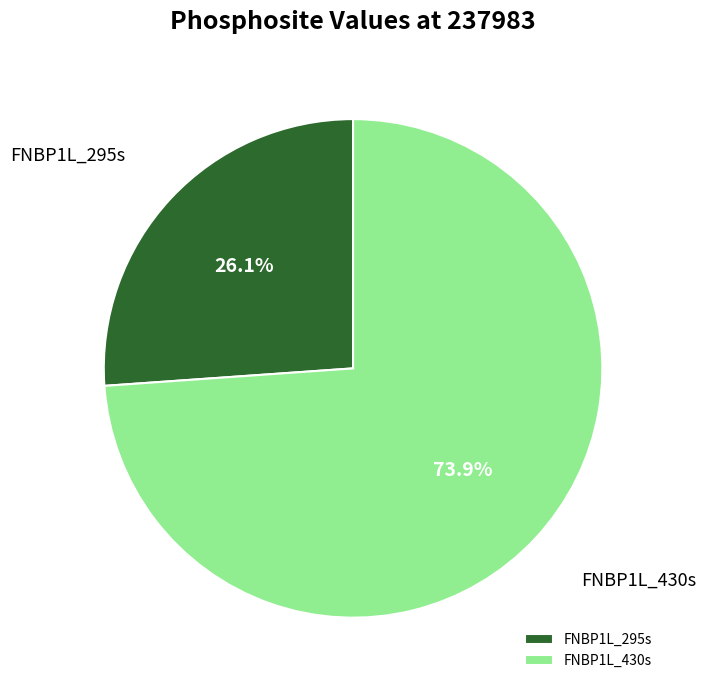

Is there a majority slice in this chart?

Yes